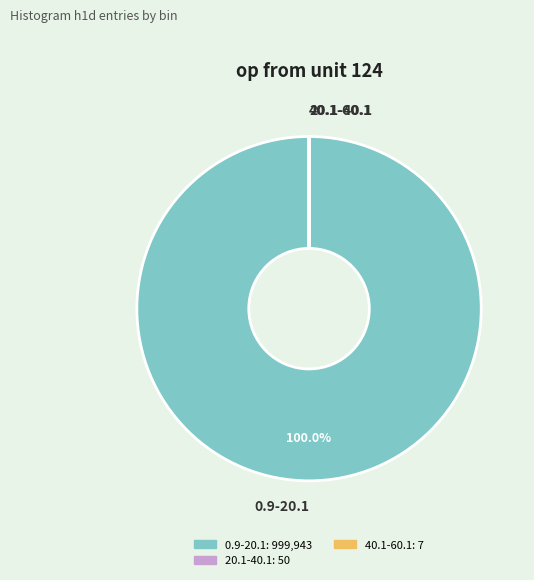

Does any single category account for the majority?

Yes